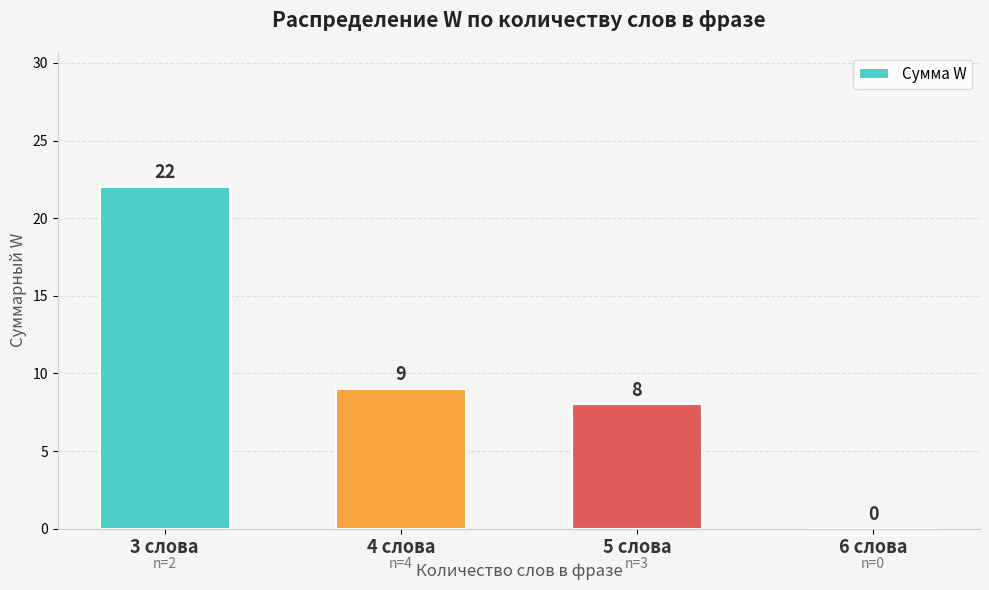

What is the sum of the values at 5 слова and 3 слова?

30